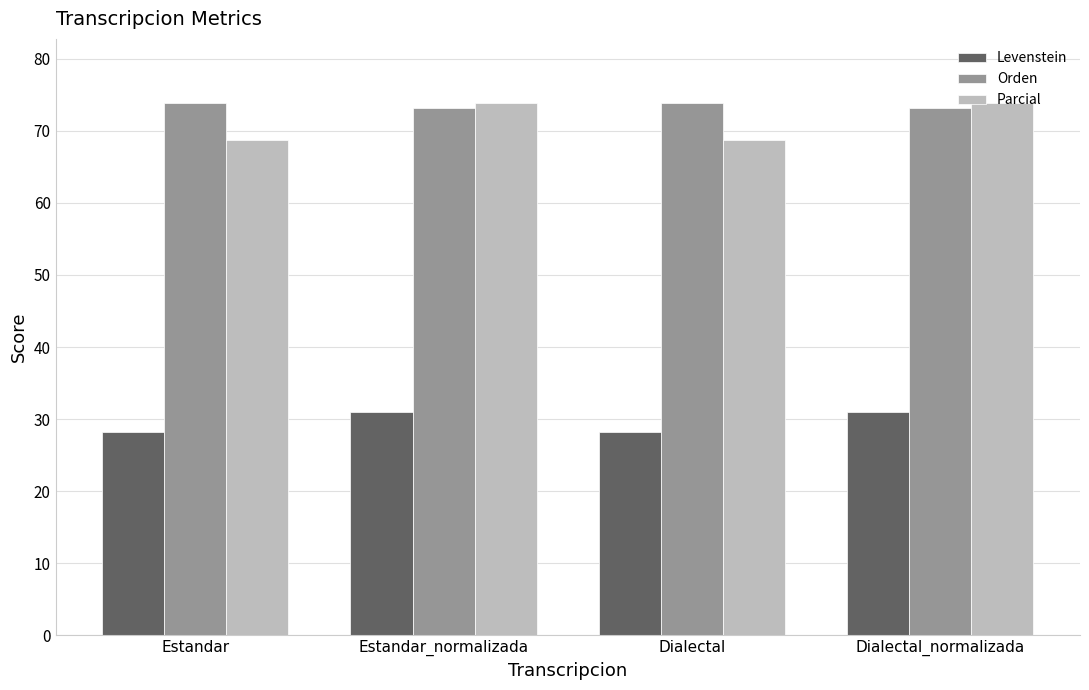

What is the difference between the maximum and minimum values in the Orden series?

0.6